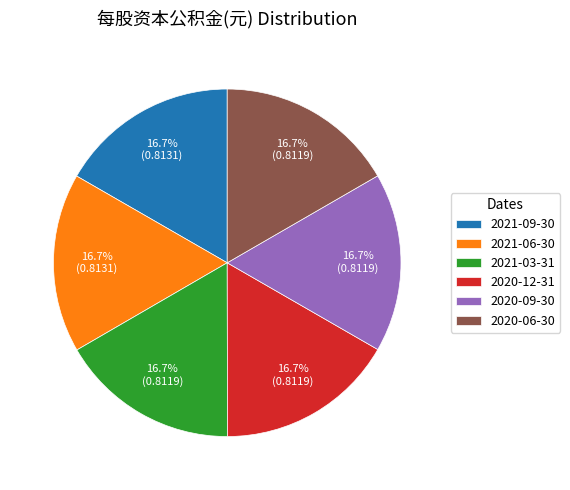

Is it true that 2021-03-31 is 4% of the pie?

False